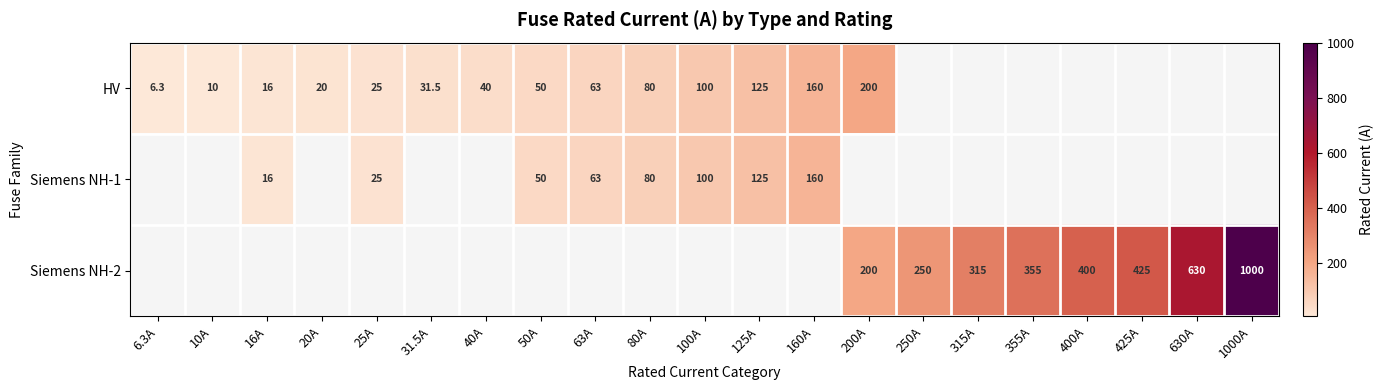

How many values in the HV series are below 100?

10